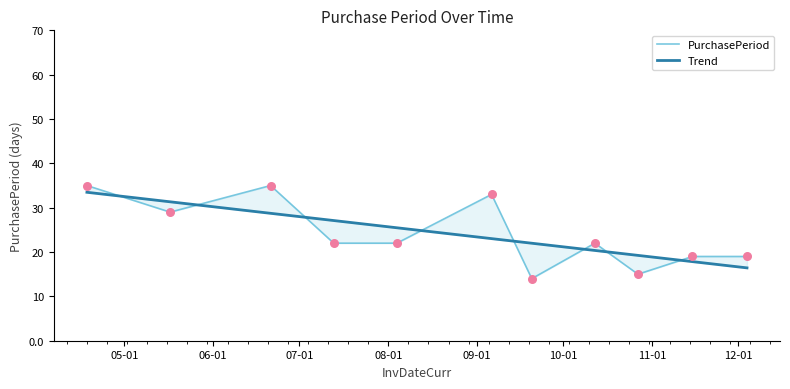

What is the change in value from 2017-04-18 to 2017-12-04?

-16